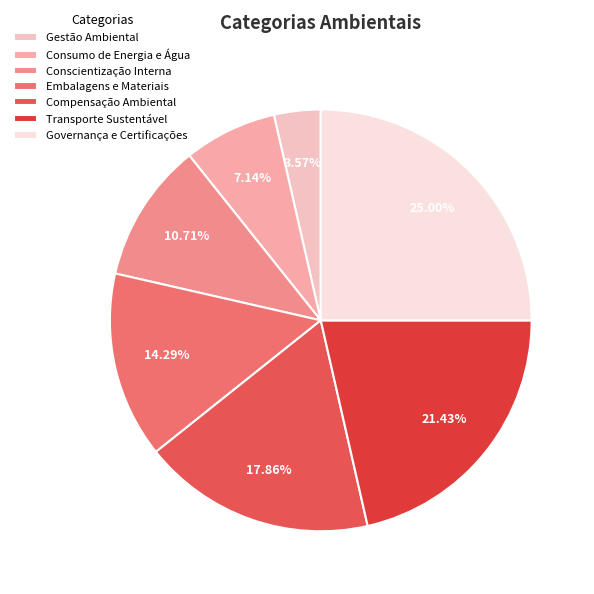

Does Gestão Ambiental account for over 50% of the chart?

No